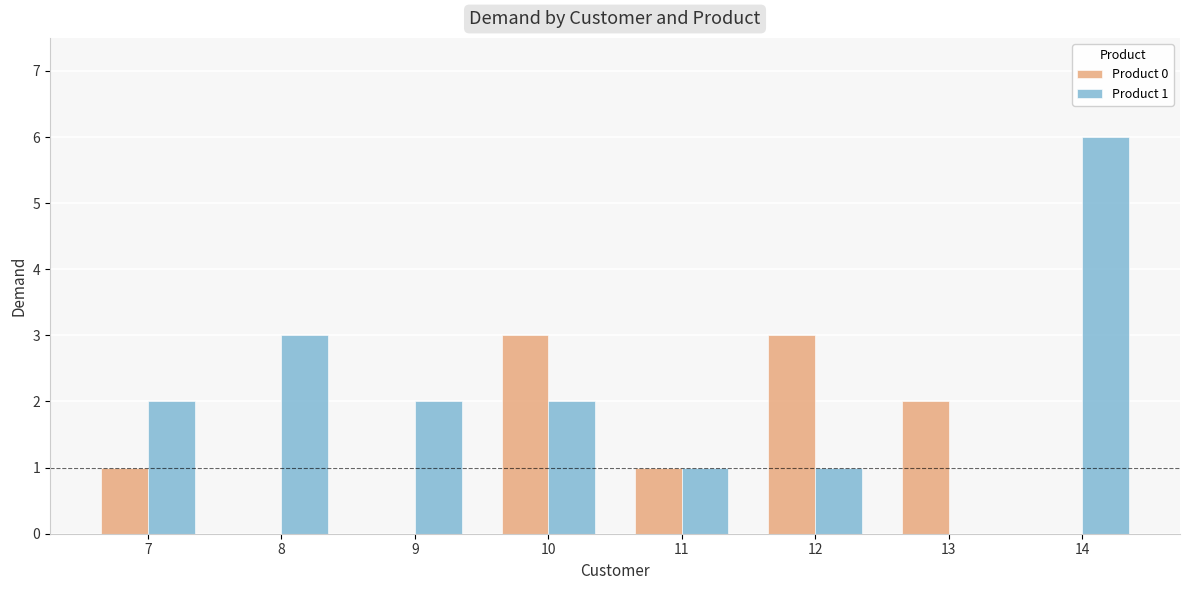

How many data points does each series have?

8